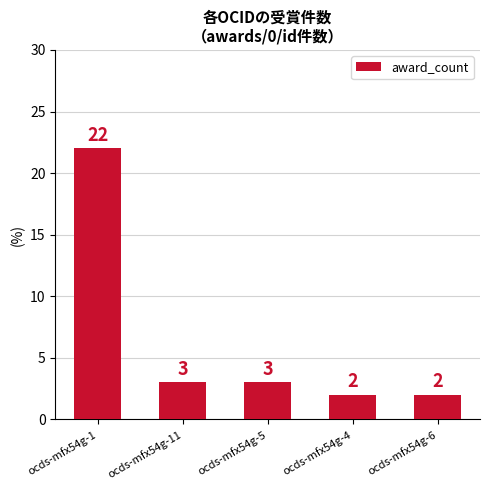

Reading right to left, extract all data points from this chart.

2	2	3	3	22